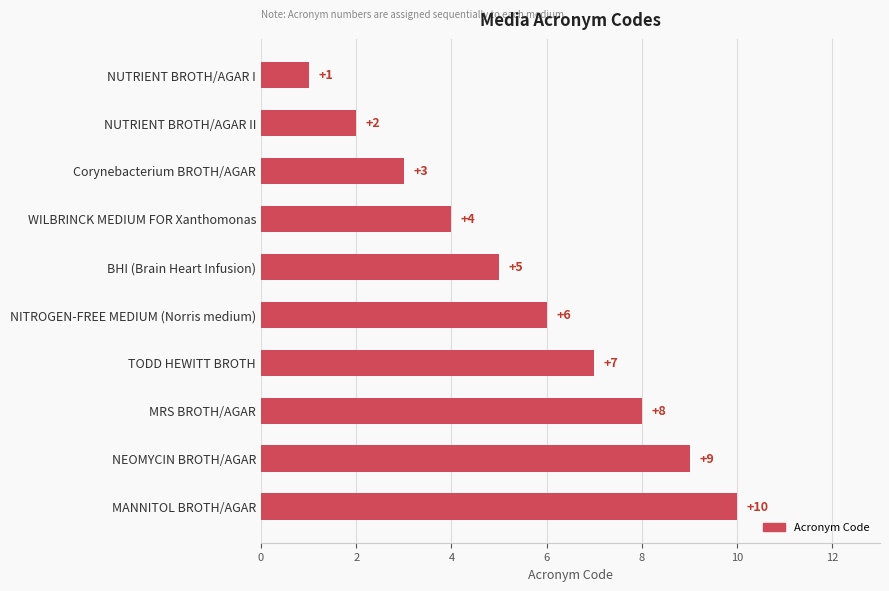

List the labels in order of value, smallest first.

NUTRIENT BROTH/AGAR I, NUTRIENT BROTH/AGAR II, Corynebacterium BROTH/AGAR, WILBRINCK MEDIUM FOR Xanthomonas, BHI (Brain Heart Infusion), NITROGEN-FREE MEDIUM (Norris medium), TODD HEWITT BROTH, MRS BROTH/AGAR, NEOMYCIN BROTH/AGAR, MANNITOL BROTH/AGAR